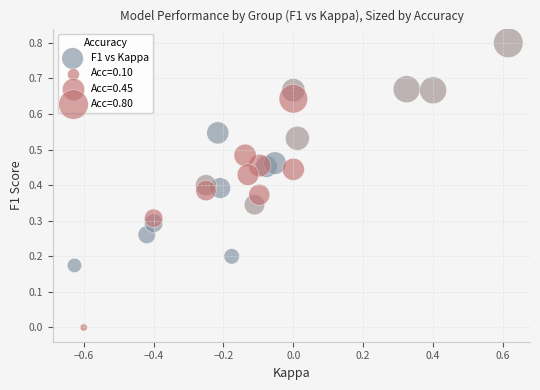

What is the range of Y values (max minus min)?

0.8